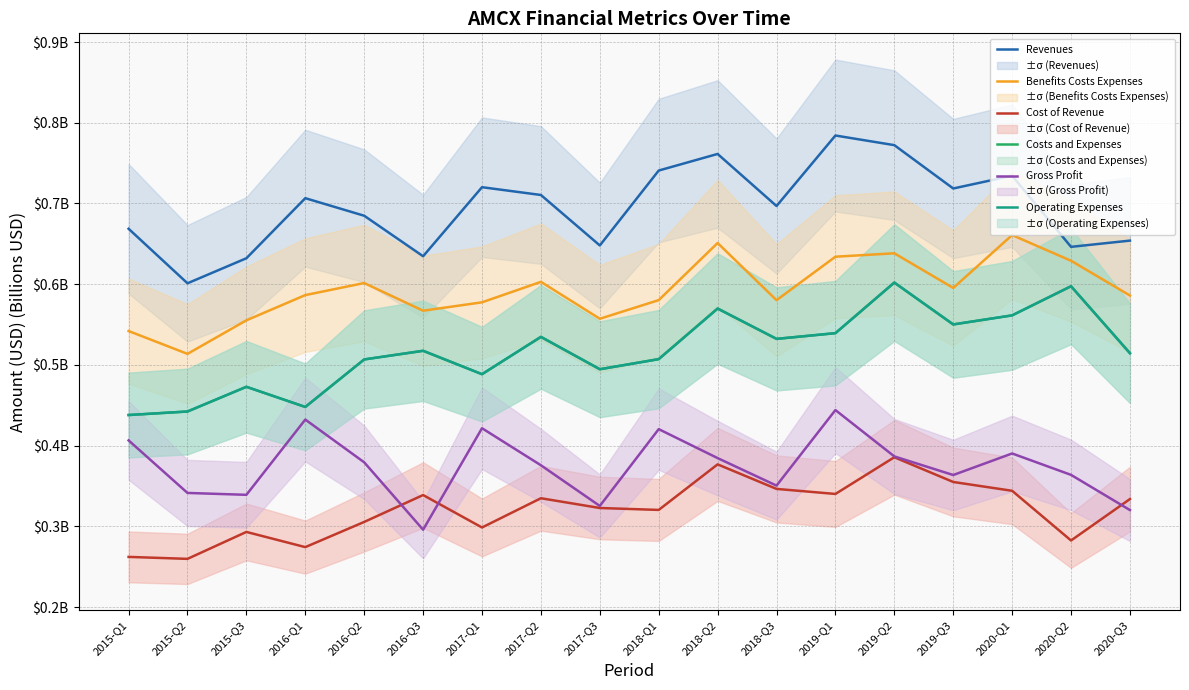

Count the number of data series in this chart.

6